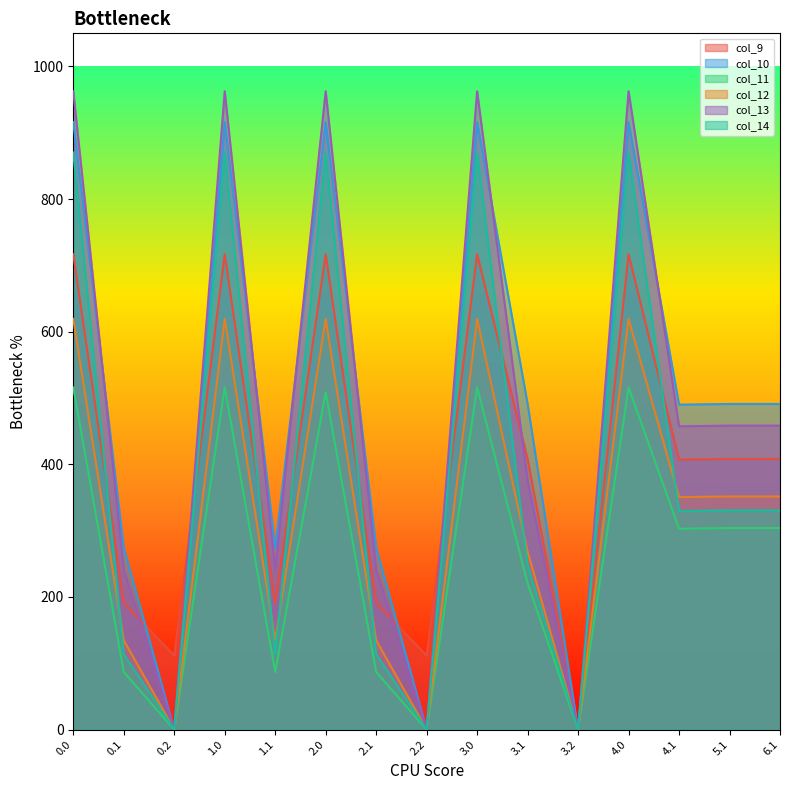

In col_13, how many points are higher than both neighbors (excluding endpoints)?

4